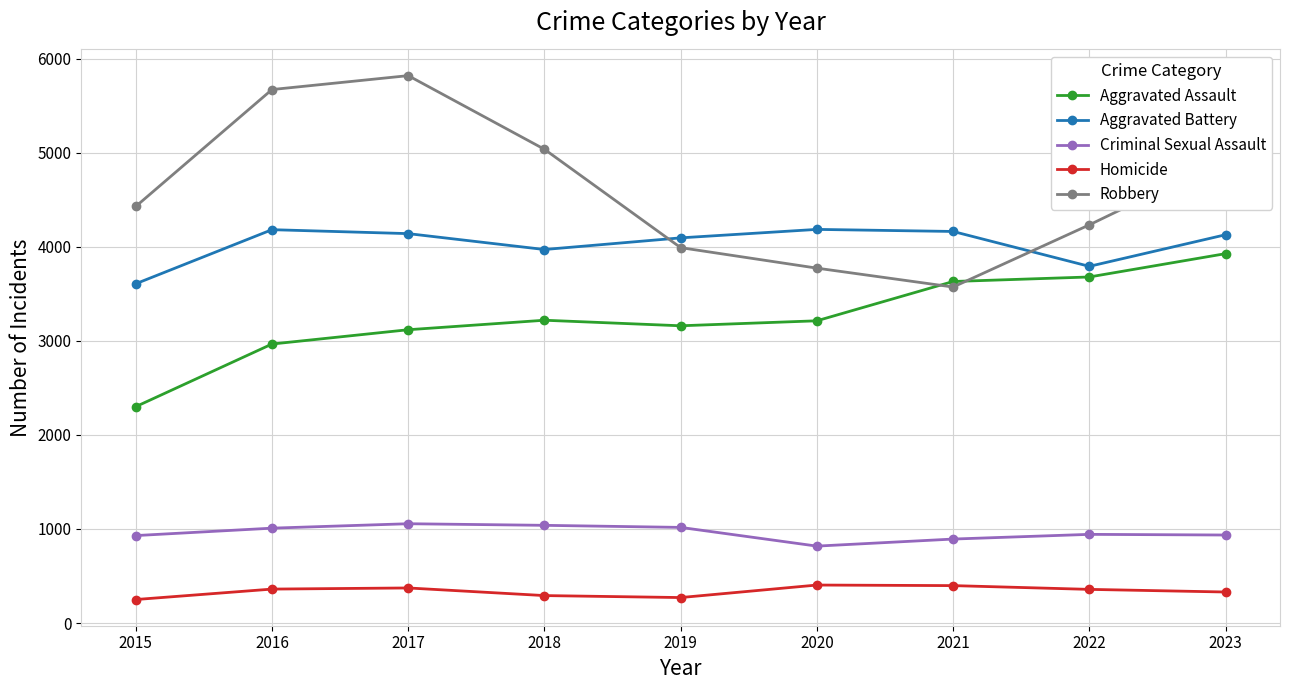

What is the smallest value displayed?

250